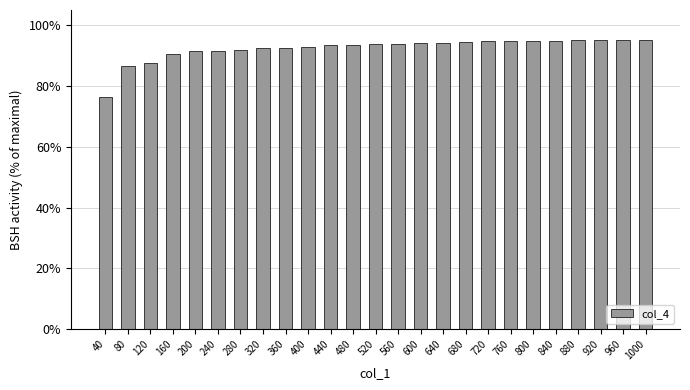

True or false: the data shows 95.0 at 880.

True